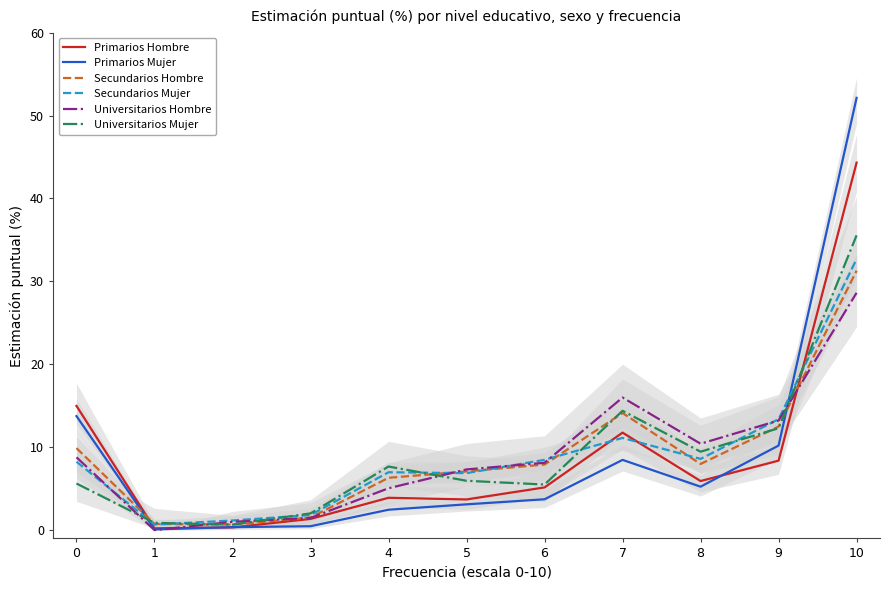

What is the sum of the Secundarios Hombre values at 0 and 6?

17.8